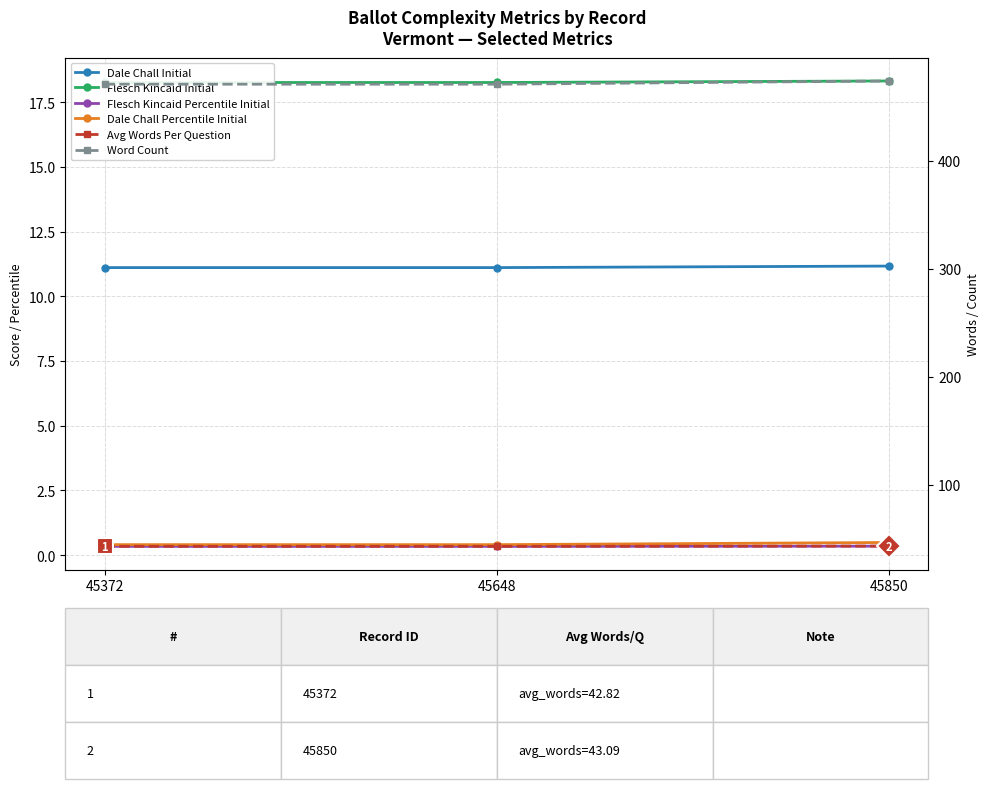

How many lines are shown in the chart?

6